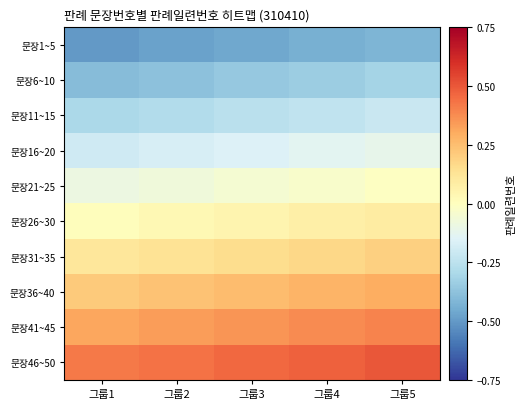

Reading right to left, transcribe all the data shown in this chart.

문장1~5: 그룹5=-0.4	그룹4=-0.4	그룹3=-0.5	그룹2=-0.5	그룹1=-0.5
문장6~10: 그룹5=-0.3	그룹4=-0.3	그룹3=-0.4	그룹2=-0.4	그룹1=-0.4
문장11~15: 그룹5=-0.2	그룹4=-0.2	그룹3=-0.3	그룹2=-0.3	그룹1=-0.3
문장16~20: 그룹5=-0.1	그룹4=-0.1	그룹3=-0.2	그룹2=-0.2	그룹1=-0.2
문장21~25: 그룹5=-0.0	그룹4=-0.0	그룹3=-0.1	그룹2=-0.1	그룹1=-0.1
문장26~30: 그룹5=0.1	그룹4=0.1	그룹3=0.1	그룹2=0.0	그룹1=0.0
문장31~35: 그룹5=0.2	그룹4=0.2	그룹3=0.2	그룹2=0.1	그룹1=0.1
문장36~40: 그룹5=0.3	그룹4=0.3	그룹3=0.3	그룹2=0.2	그룹1=0.2
문장41~45: 그룹5=0.4	그룹4=0.4	그룹3=0.4	그룹2=0.3	그룹1=0.3
문장46~50: 그룹5=0.5	그룹4=0.5	그룹3=0.5	그룹2=0.4	그룹1=0.4